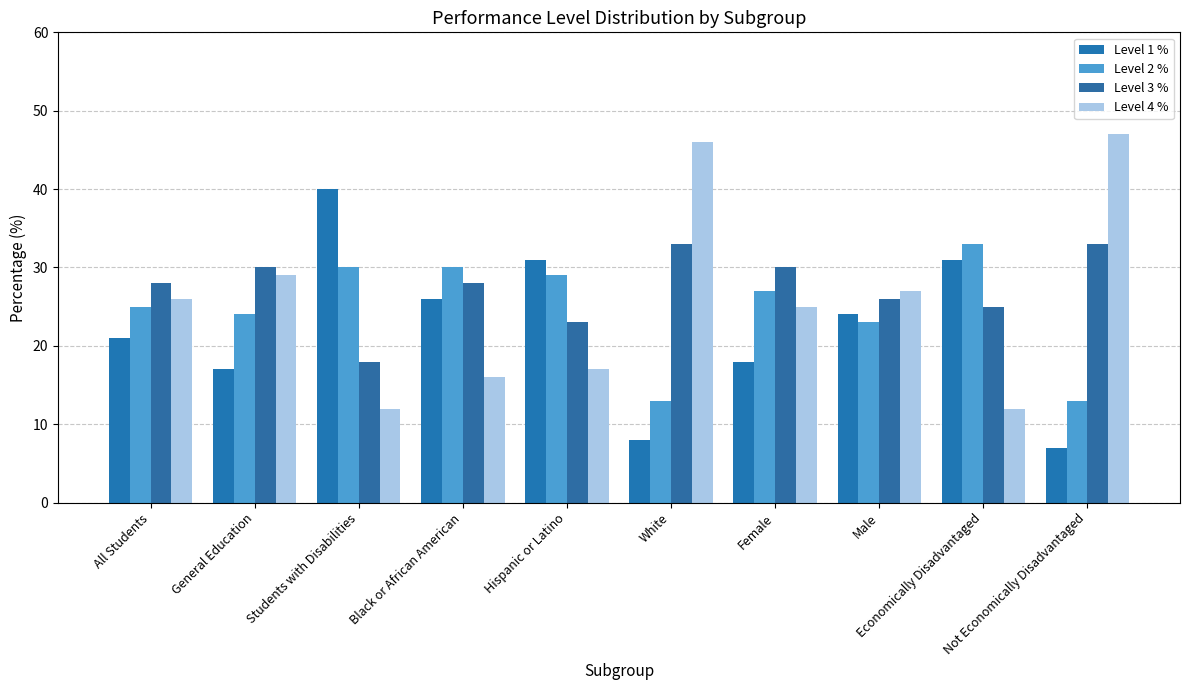

Reading left to right, list all the values displayed in this chart.

Level 1 %: All Students=21	General Education=17	Students with Disabilities=40	Black or African American=26	Hispanic or Latino=31	White=8	Female=18	Male=24	Economically Disadvantaged=31	Not Economically Disadvantaged=7
Level 2 %: All Students=25	General Education=24	Students with Disabilities=30	Black or African American=30	Hispanic or Latino=29	White=13	Female=27	Male=23	Economically Disadvantaged=33	Not Economically Disadvantaged=13
Level 3 %: All Students=28	General Education=30	Students with Disabilities=18	Black or African American=28	Hispanic or Latino=23	White=33	Female=30	Male=26	Economically Disadvantaged=25	Not Economically Disadvantaged=33
Level 4 %: All Students=26	General Education=29	Students with Disabilities=12	Black or African American=16	Hispanic or Latino=17	White=46	Female=25	Male=27	Economically Disadvantaged=12	Not Economically Disadvantaged=47